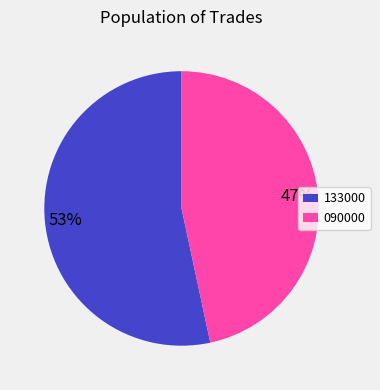

Which category has the smallest portion of the pie?

090000